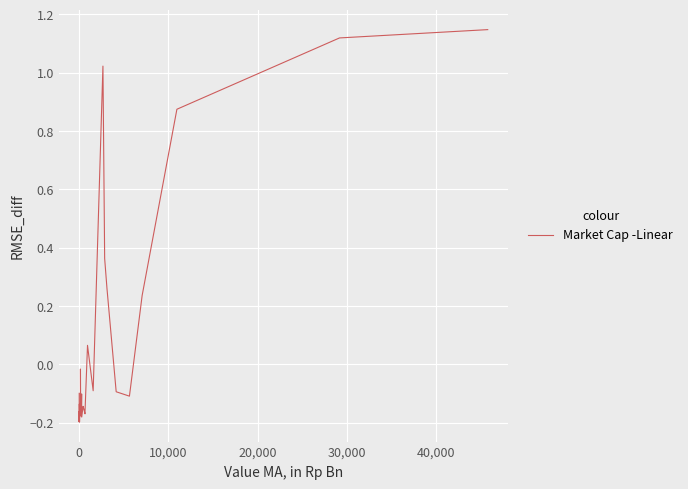

How many values are below 0?

32